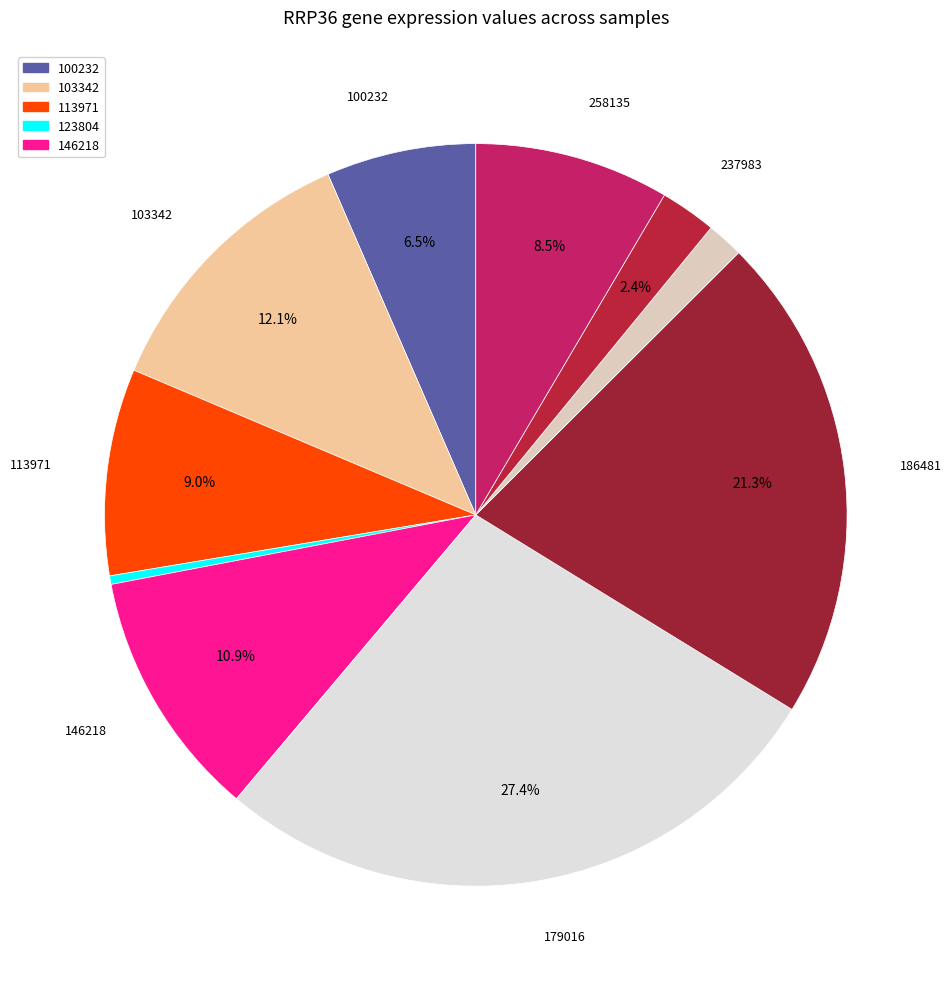

How many segments does this pie chart have?

10